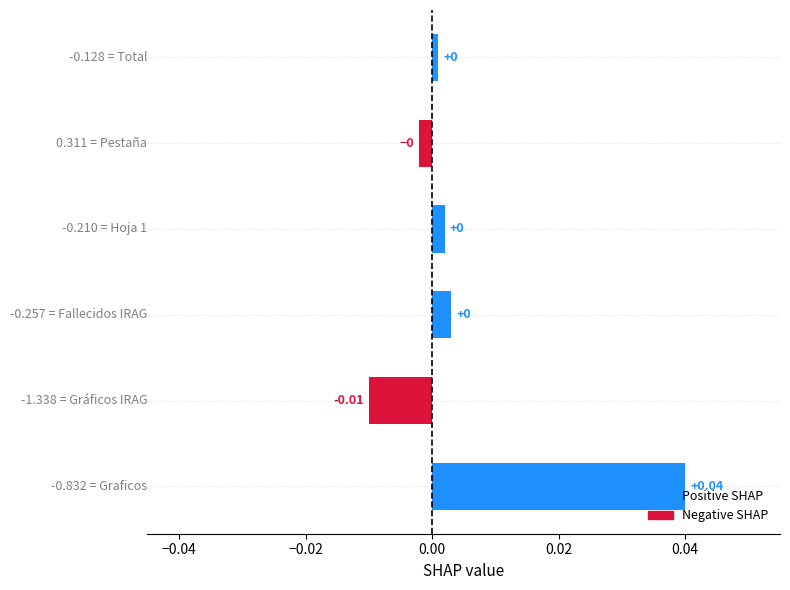

How many bars are there in total?

6